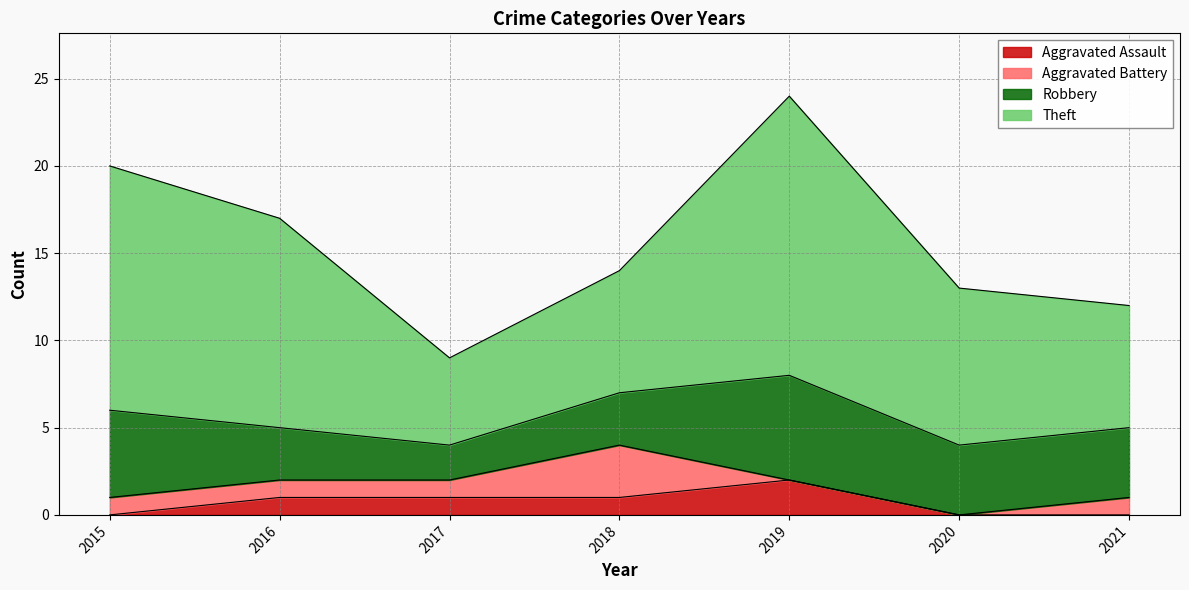

Which category has the lowest value in the Robbery series?

2017